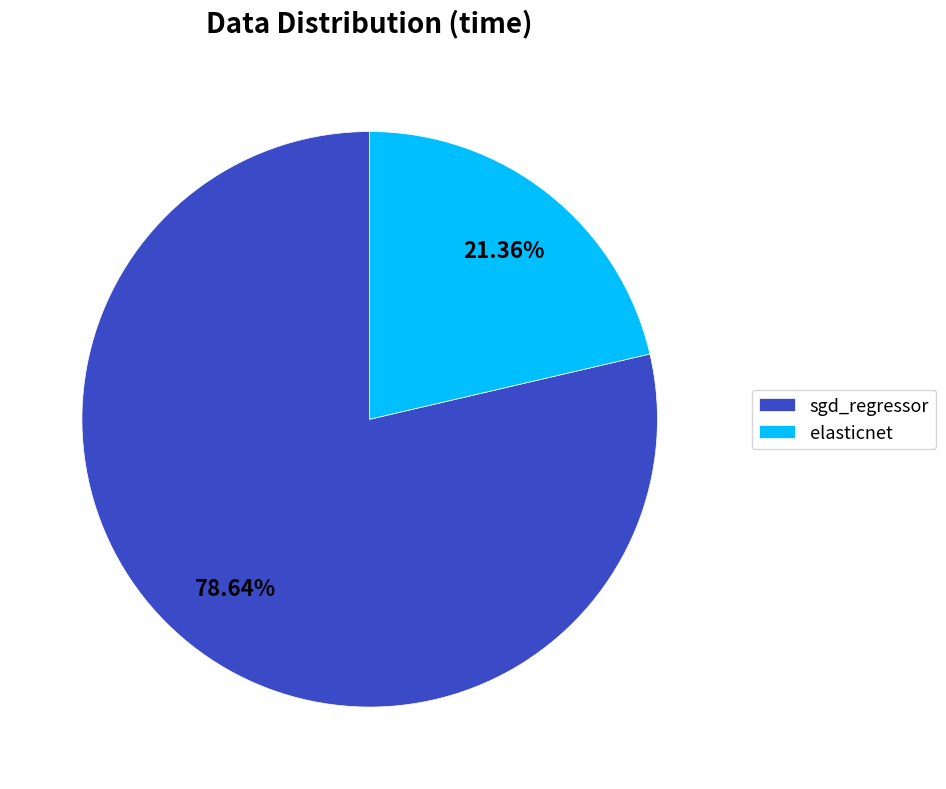

Is there any slice that represents more than half of the pie?

Yes